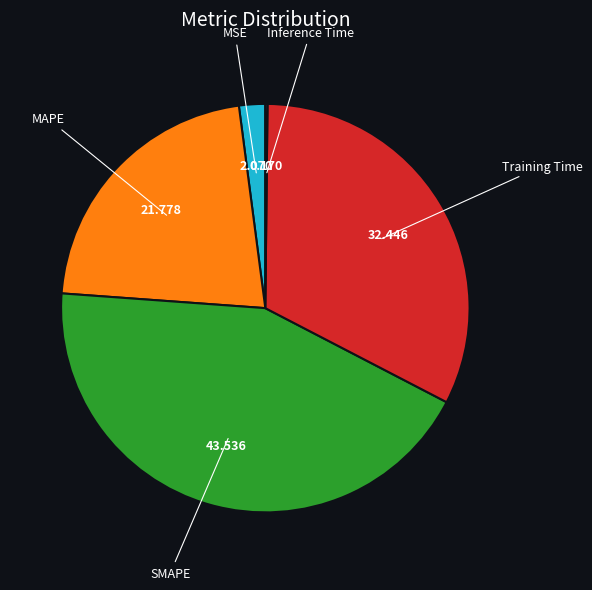

Is there any slice that represents more than half of the pie?

No